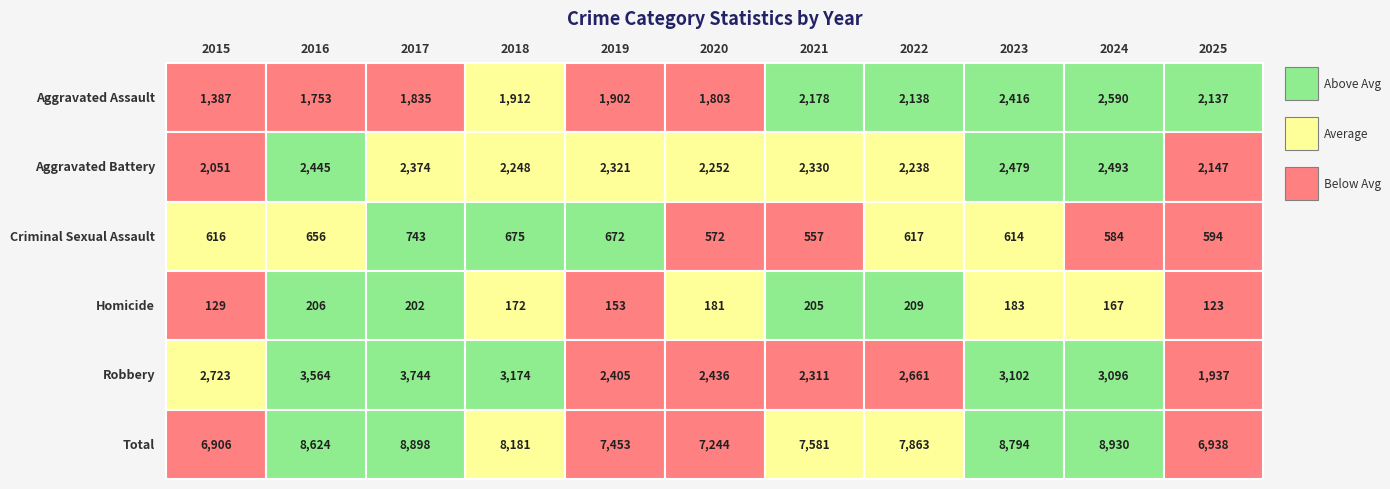

At which category does the chart reach its minimum across all series?

2025